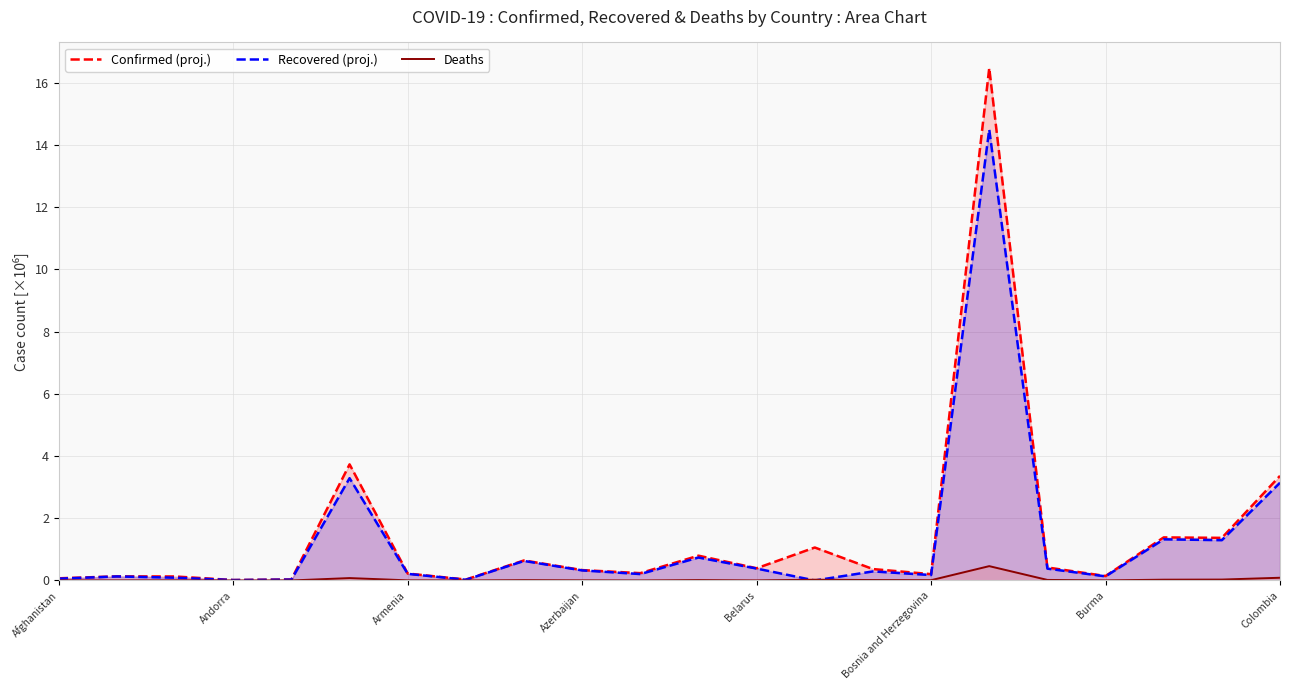

What is the maximum value shown in the chart?

16.5